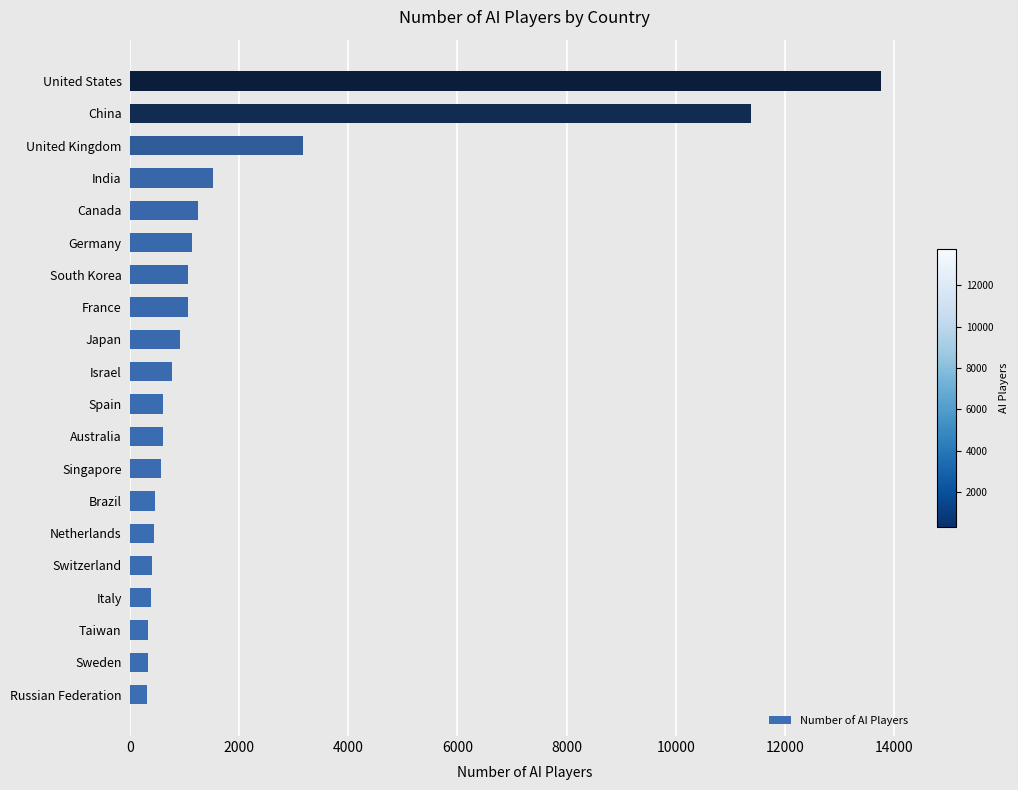

What is the sum of the values at Netherlands and India?

1965